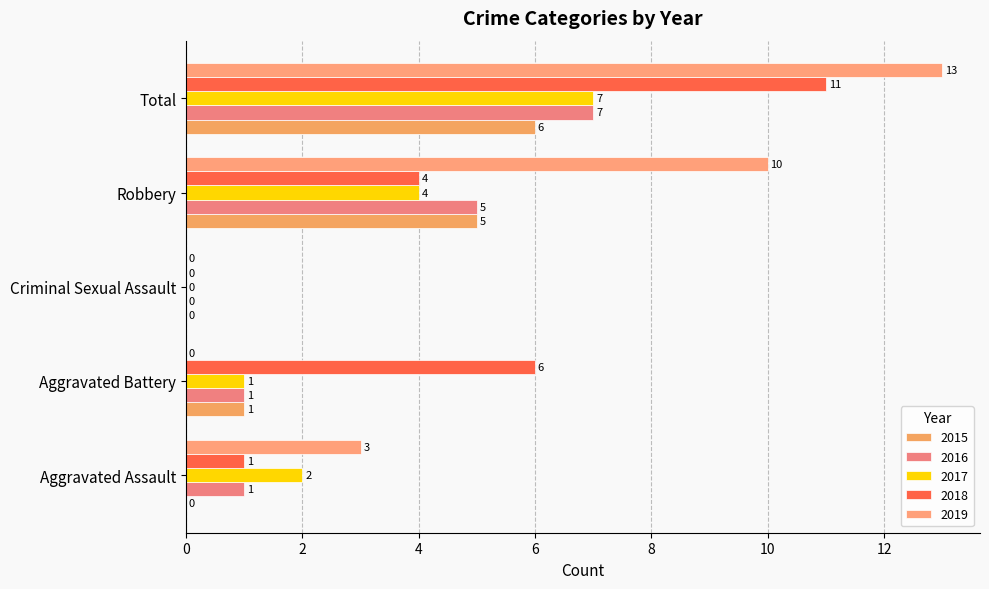

The 2016 series shows 2 at Robbery. True or false?

False